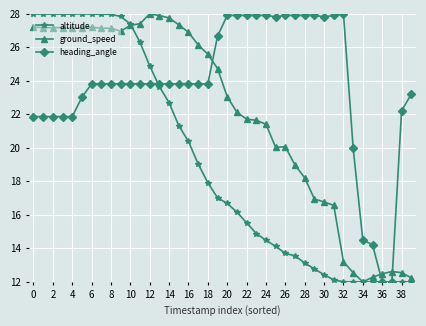

Rank the series by their average value, from lowest to highest.

altitude, ground_speed, heading_angle